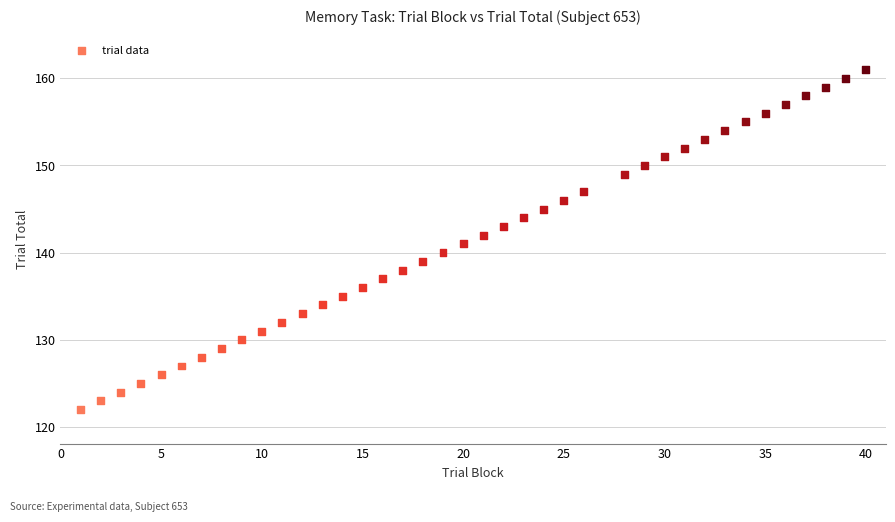

What is the range of X values (max minus min)?

39